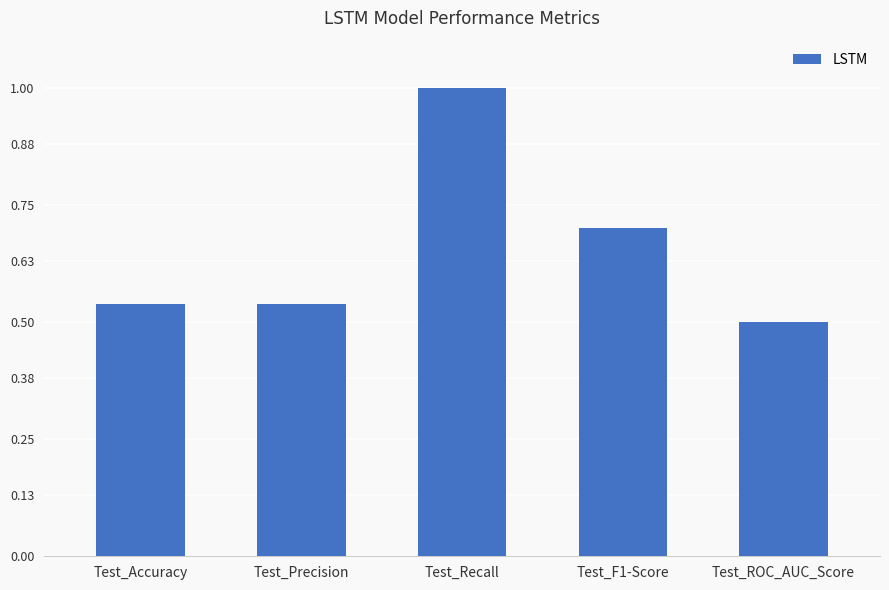

The value at Test_ROC_AUC_Score is 0.9. True or false?

False